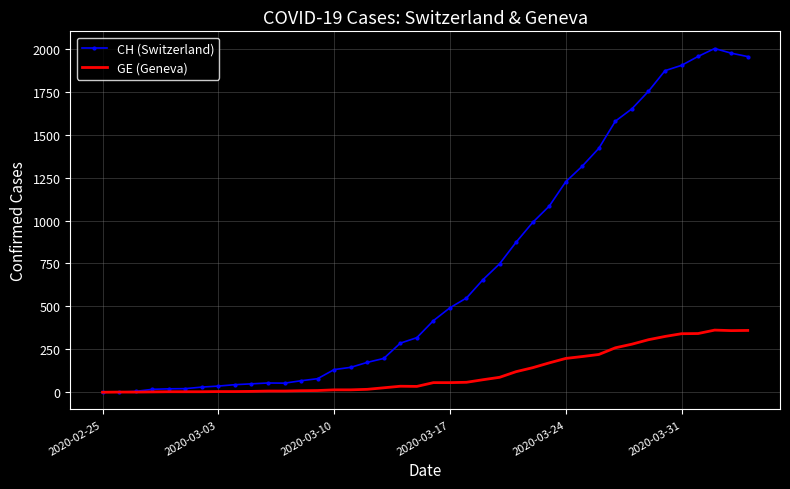

List the series in order of their peak value, lowest first.

GE (Geneva), CH (Switzerland)